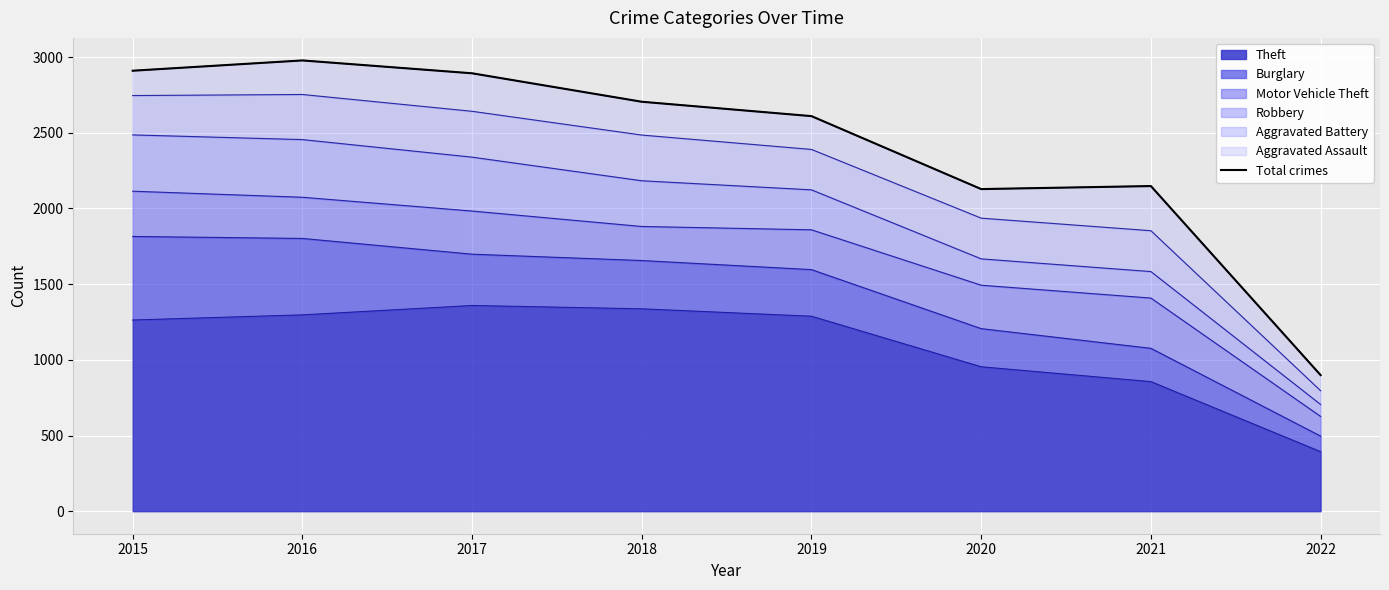

True or false: the data has more than 0 interior local peaks.

True